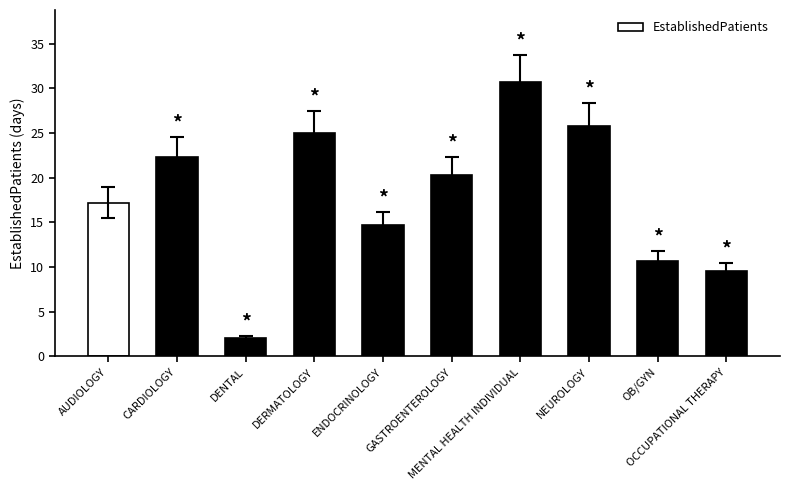

What is the change in value from CARDIOLOGY to OCCUPATIONAL THERAPY?

-12.8